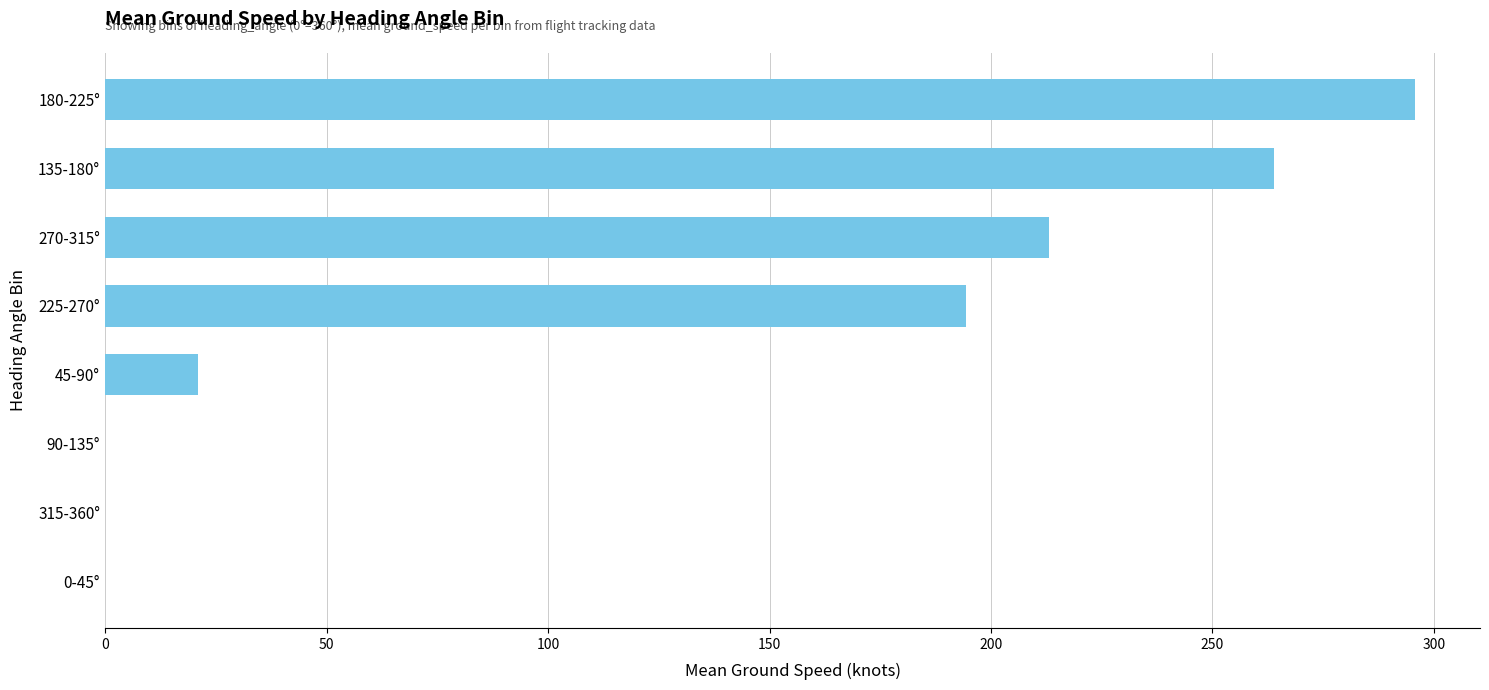

Where is the data nearest to the value 147?

225-270°